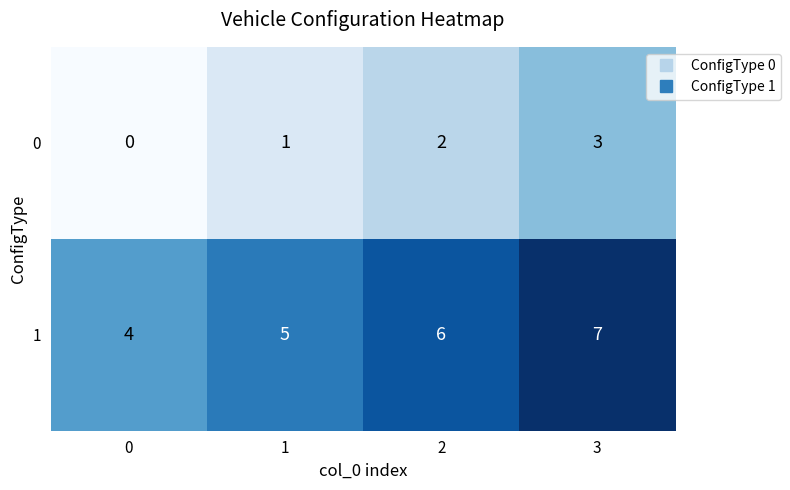

What is the spread (max minus min) of values at 0?

4